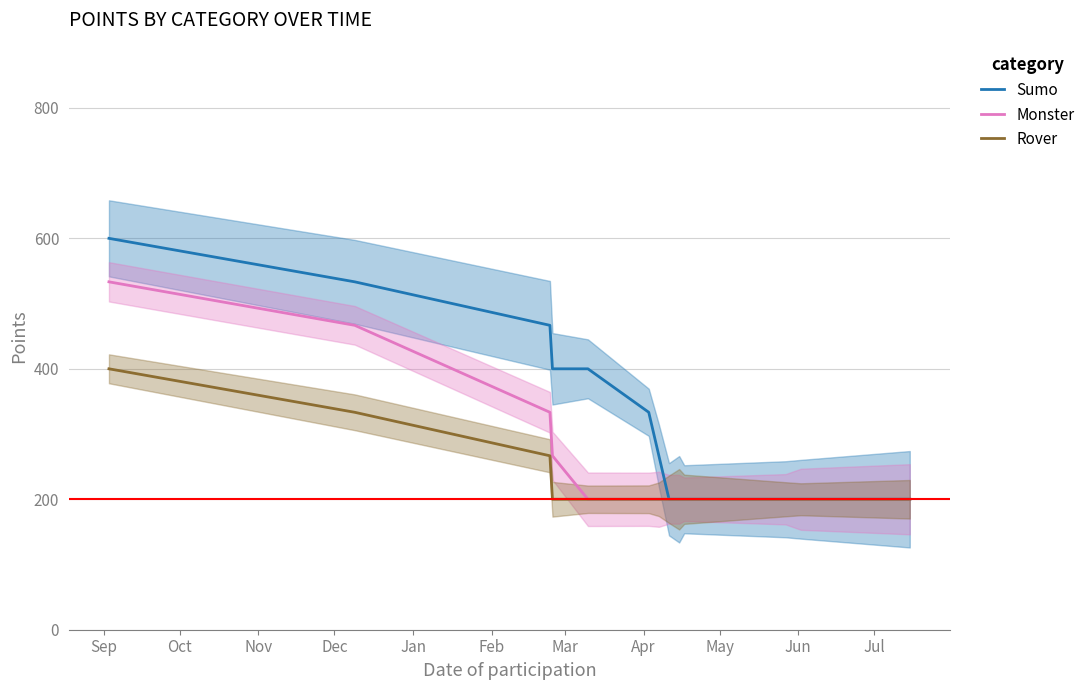

Rank the series by their average value, from lowest to highest.

Rover, Monster, Sumo